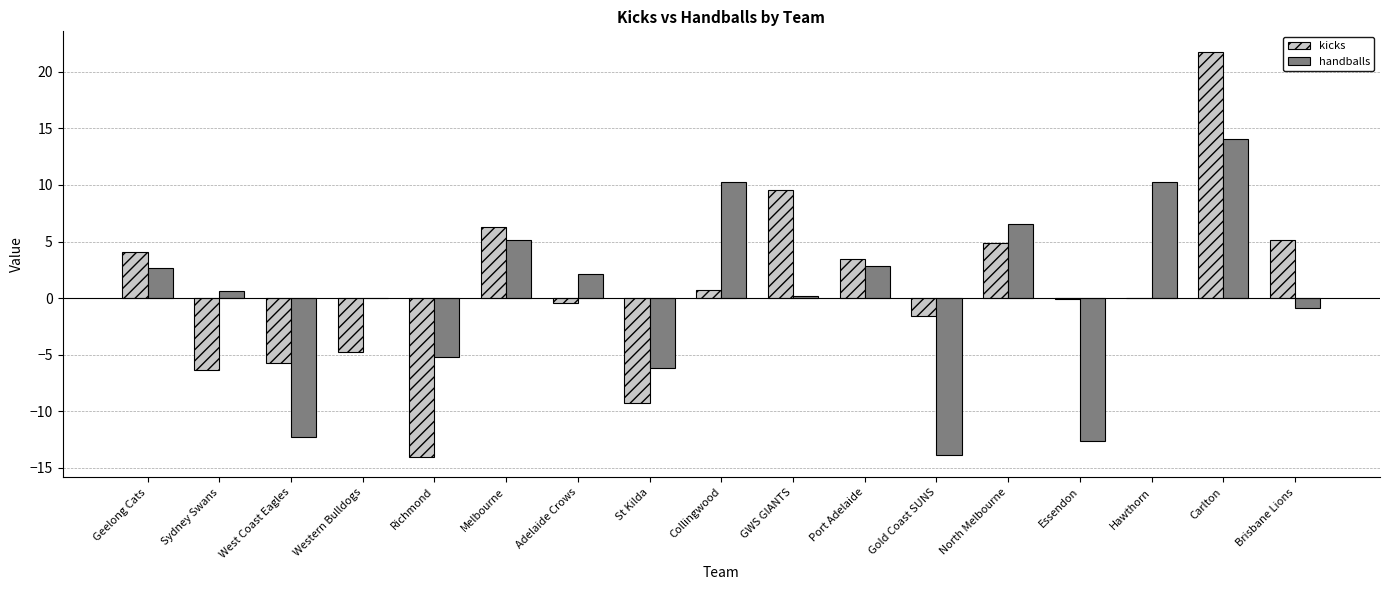

At which category is the sum across all series the highest?

Carlton